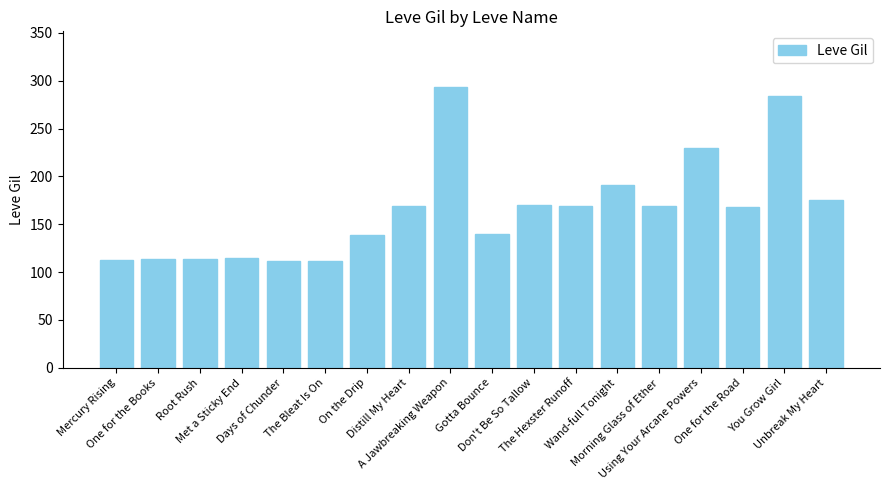

How many data points are less than 169?

9